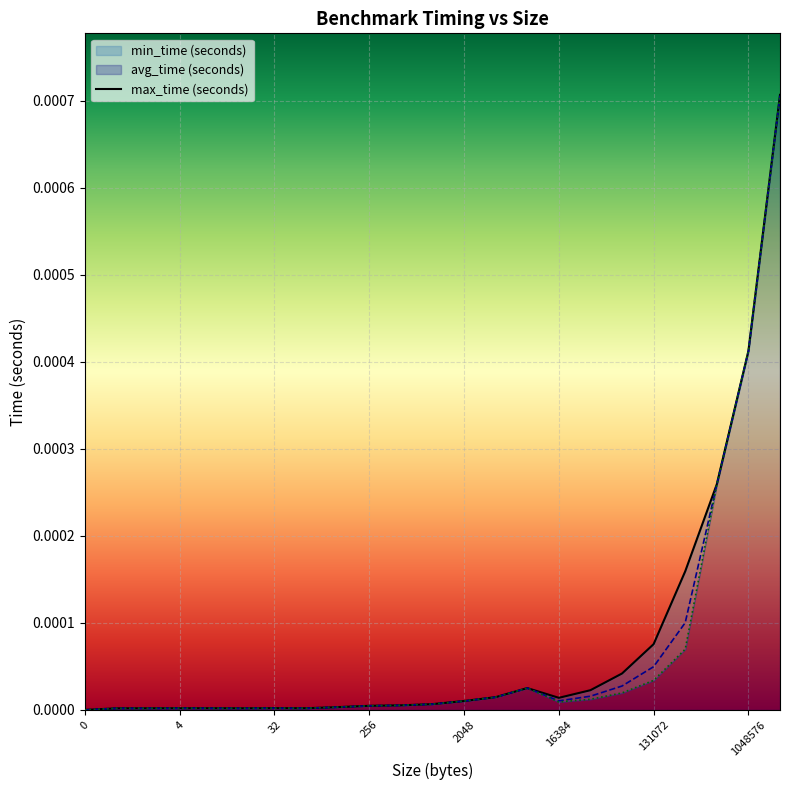

At which category does avg_time (seconds) reach its first local peak?

4